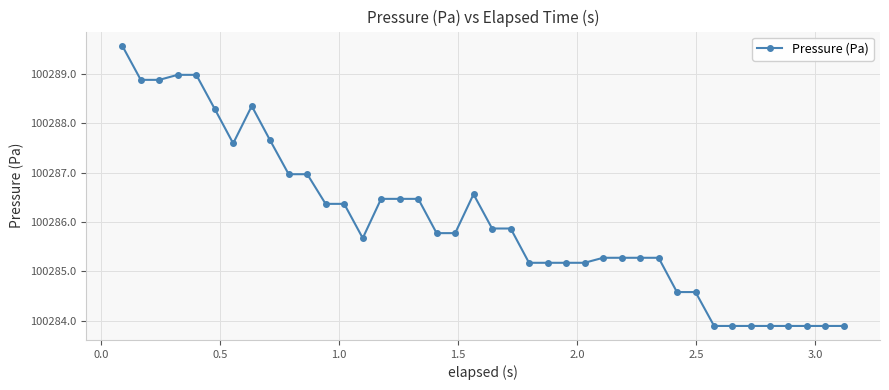

What is the smallest value displayed?

100283.9